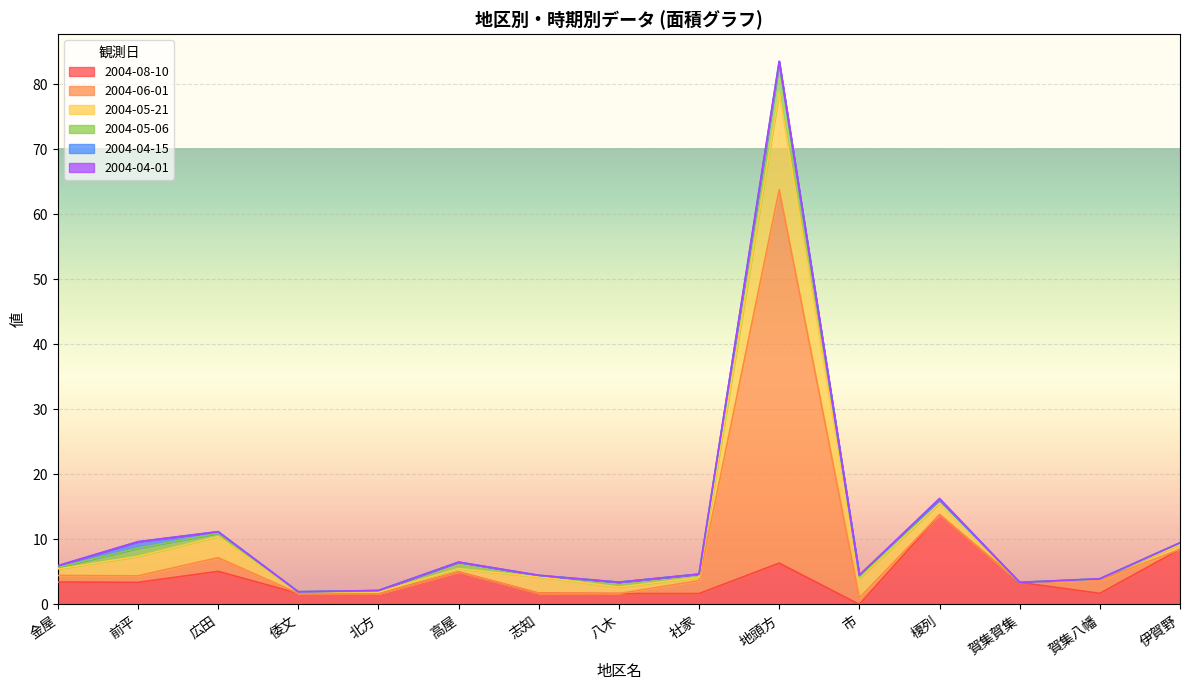

Where is the first local maximum for 2004-04-01?

榎列